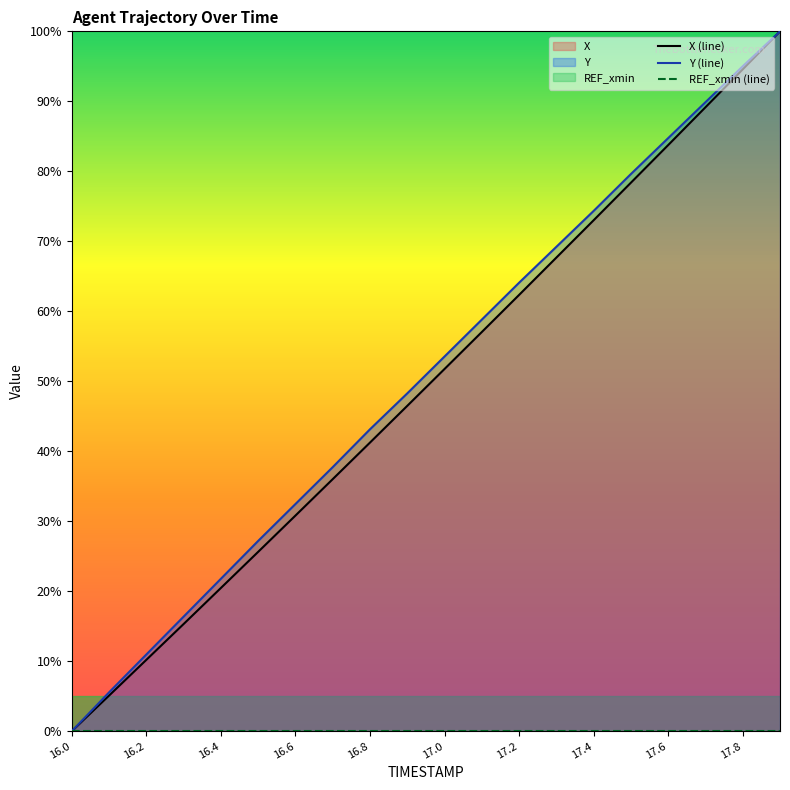

Reading left to right, transcribe all the data shown in this chart.

X: 0.0	5.1	10.2	15.3	20.5	25.6	30.8	36.0	41.2	46.5	51.8	57.0	62.3	67.7	73.0	78.4	83.7	89.1	94.6	100.0
Y: 0.0	5.5	11.0	16.4	21.8	27.2	32.5	37.7	43.1	48.3	53.5	58.8	64.1	69.2	74.3	79.6	84.7	89.9	95.0	100.0